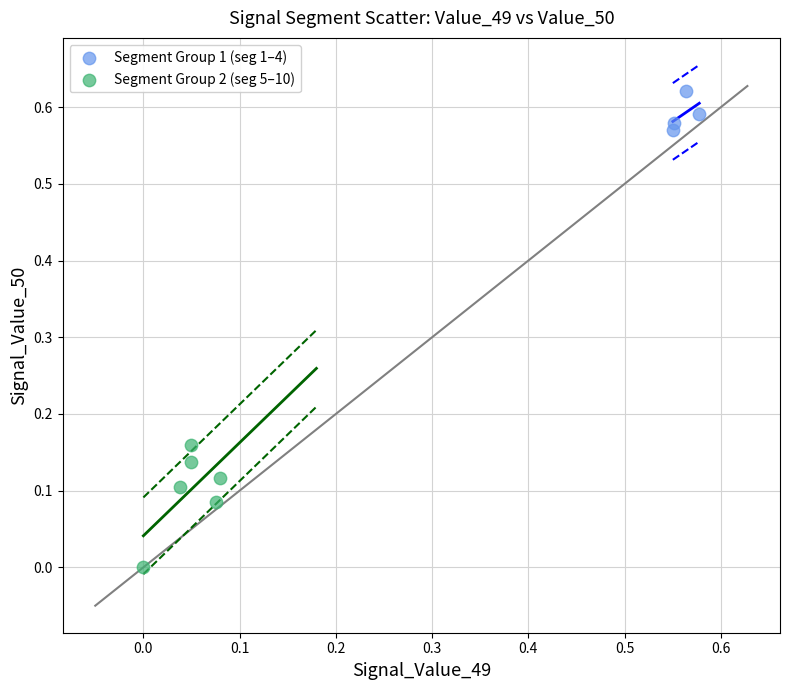

Which series has the largest Y range (max minus min)?

Segment Group 2 (seg 5–10)